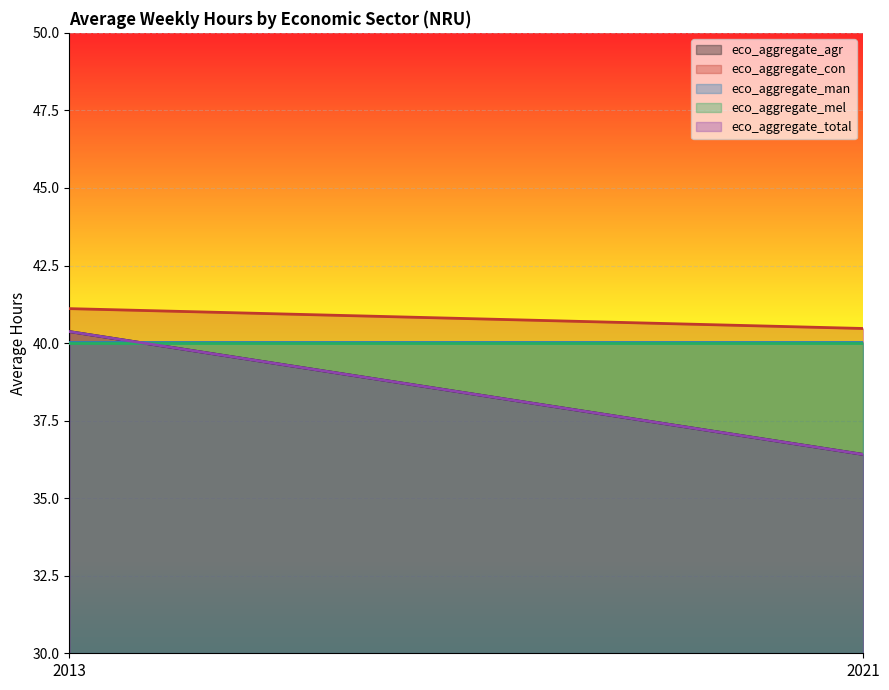

How many data points in eco_aggregate_con are less than 41?

1